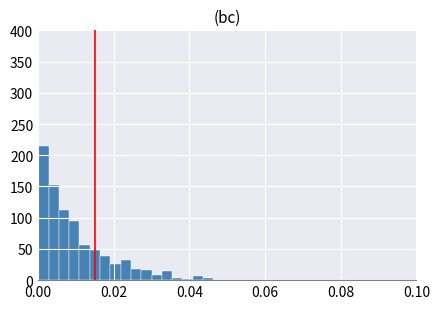

Read against the x-axis, roughly where is the centre of the tallest bar?

0.002